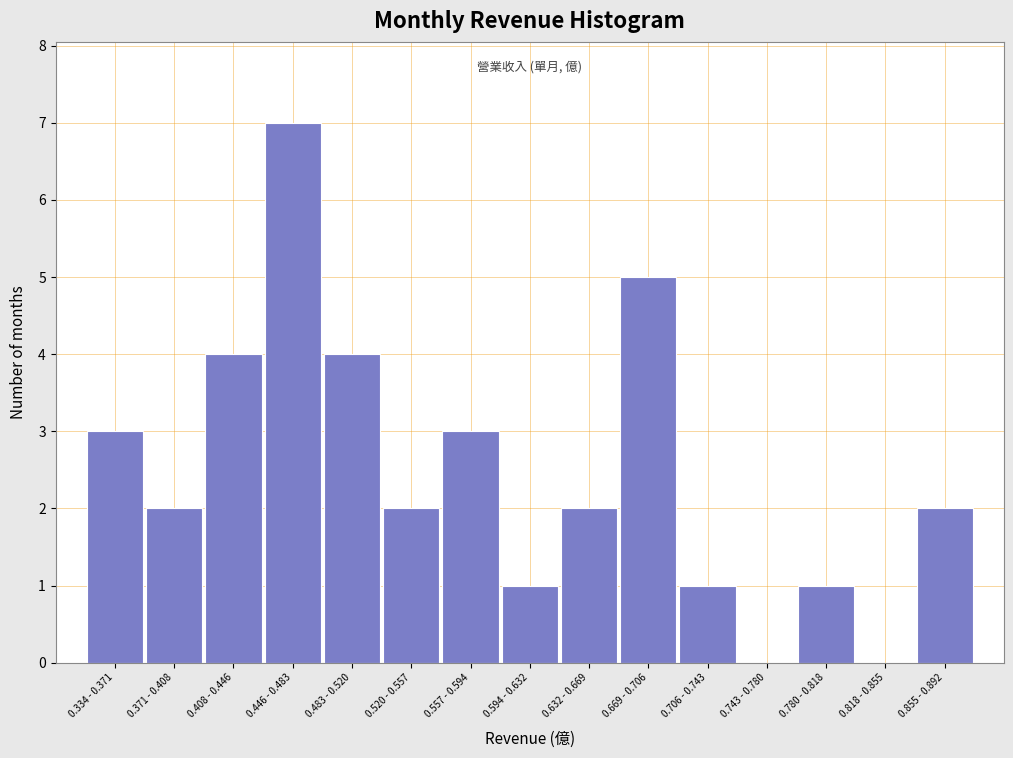

Reading left to right, list all the values displayed in this chart.

0.334 - 0.371=3	0.371 - 0.408=2	0.408 - 0.446=4	0.446 - 0.483=7	0.483 - 0.520=4	0.520 - 0.557=2	0.557 - 0.594=3	0.594 - 0.632=1	0.632 - 0.669=2	0.669 - 0.706=5	0.706 - 0.743=1	0.743 - 0.780=0	0.780 - 0.818=1	0.818 - 0.855=0	0.855 - 0.892=2